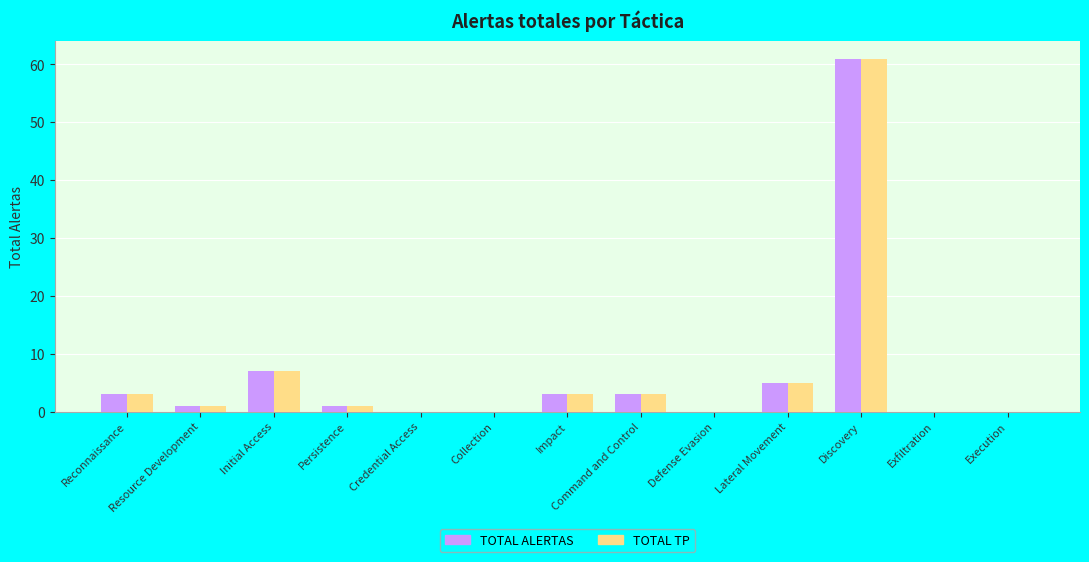

What is the sum of the TOTAL TP values at Reconnaissance and Discovery?

64